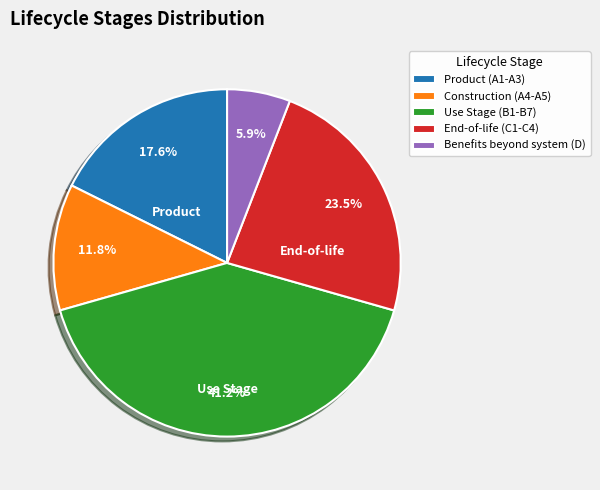

To the nearest percent, what is the average slice percentage?

20%